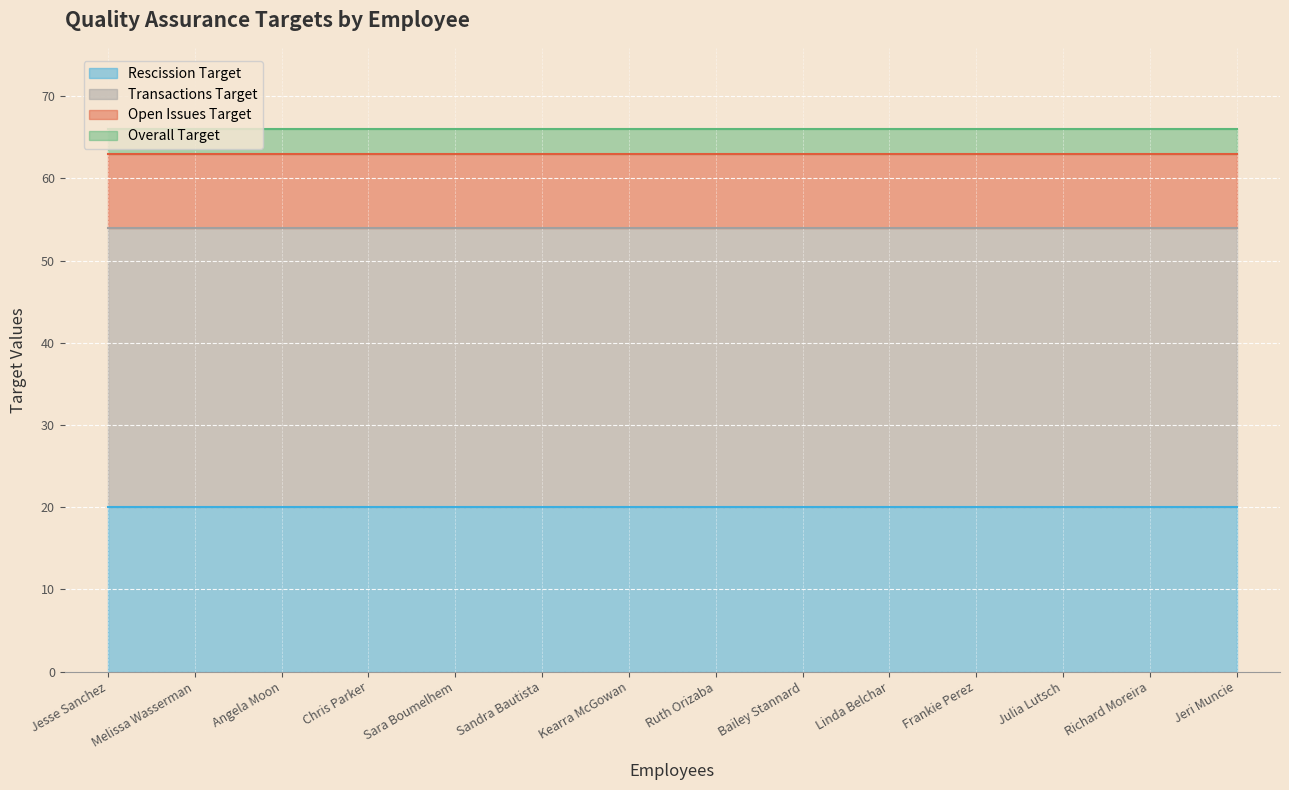

Reading left to right, transcribe all the data shown in this chart.

Rescission Target: 20	20	20	20	20	20	20	20	20	20	20	20	20	20
Transactions Target: 34	34	34	34	34	34	34	34	34	34	34	34	34	34
Open Issues Target: 9	9	9	9	9	9	9	9	9	9	9	9	9	9
Overall Target: 3	3	3	3	3	3	3	3	3	3	3	3	3	3